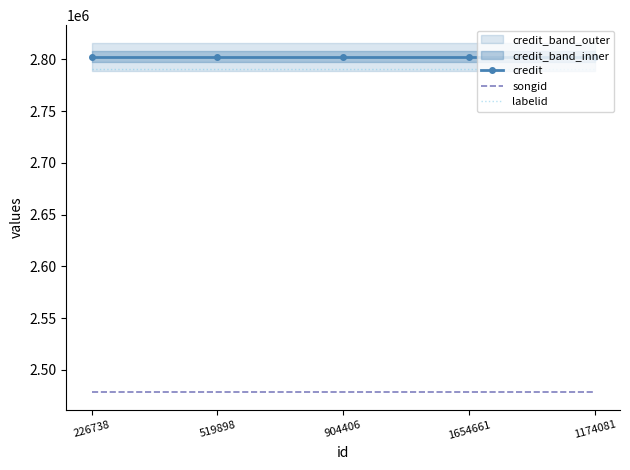

Where is credit nearest to the value 2802044?

226738